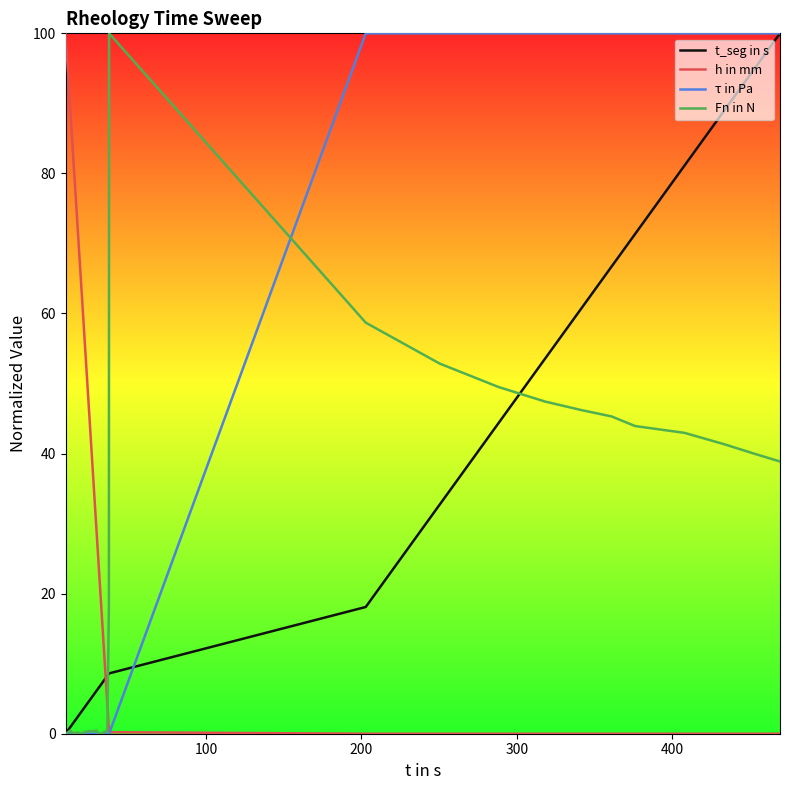

What is the highest value of the h in mm series?

100.0